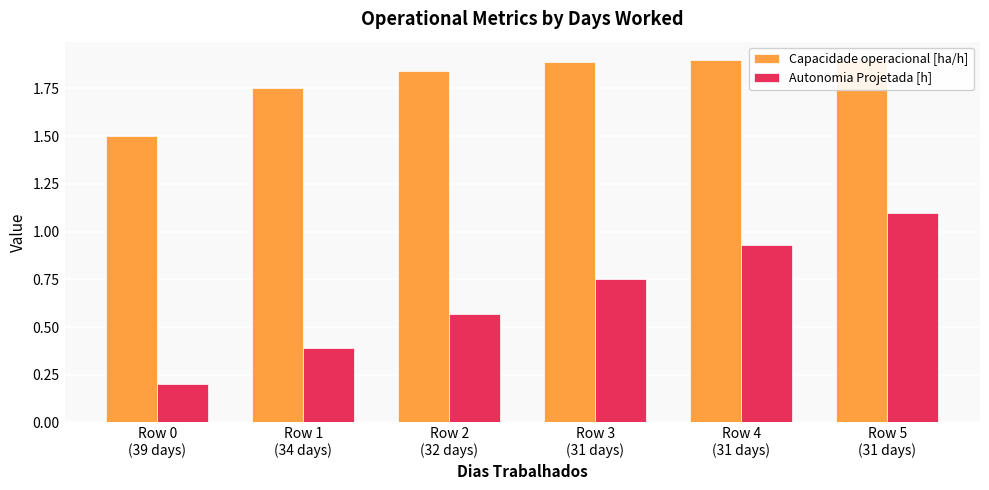

True or false: Capacidade operacional [ha/h] has a value of 1.1 at Row 5
(31 days).

False